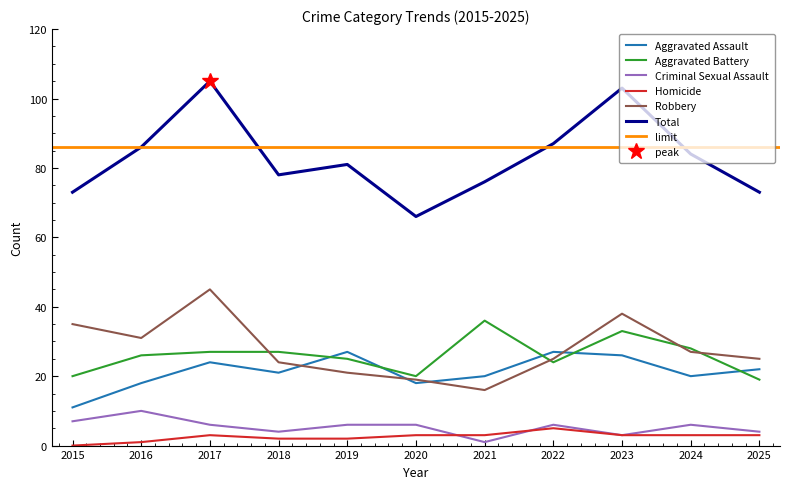

In Total, how many points are higher than both neighbors (excluding endpoints)?

3